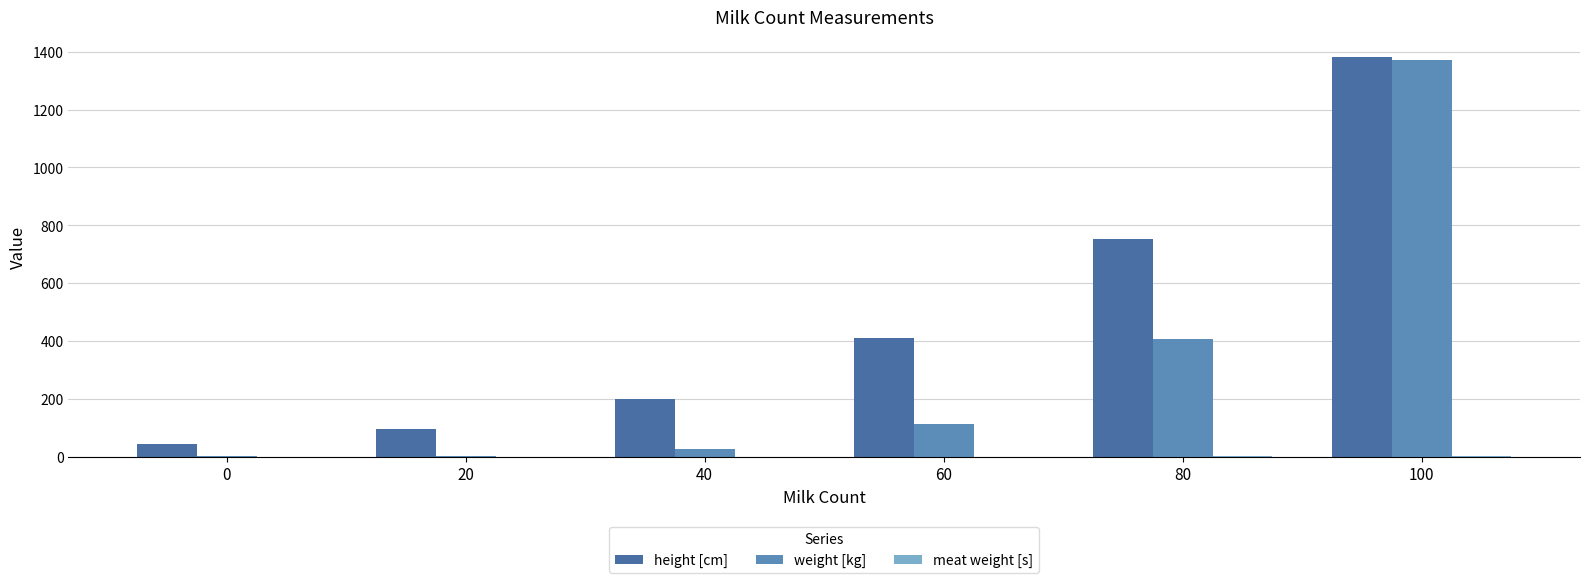

At which label is meat weight [s] closest to 2?

80